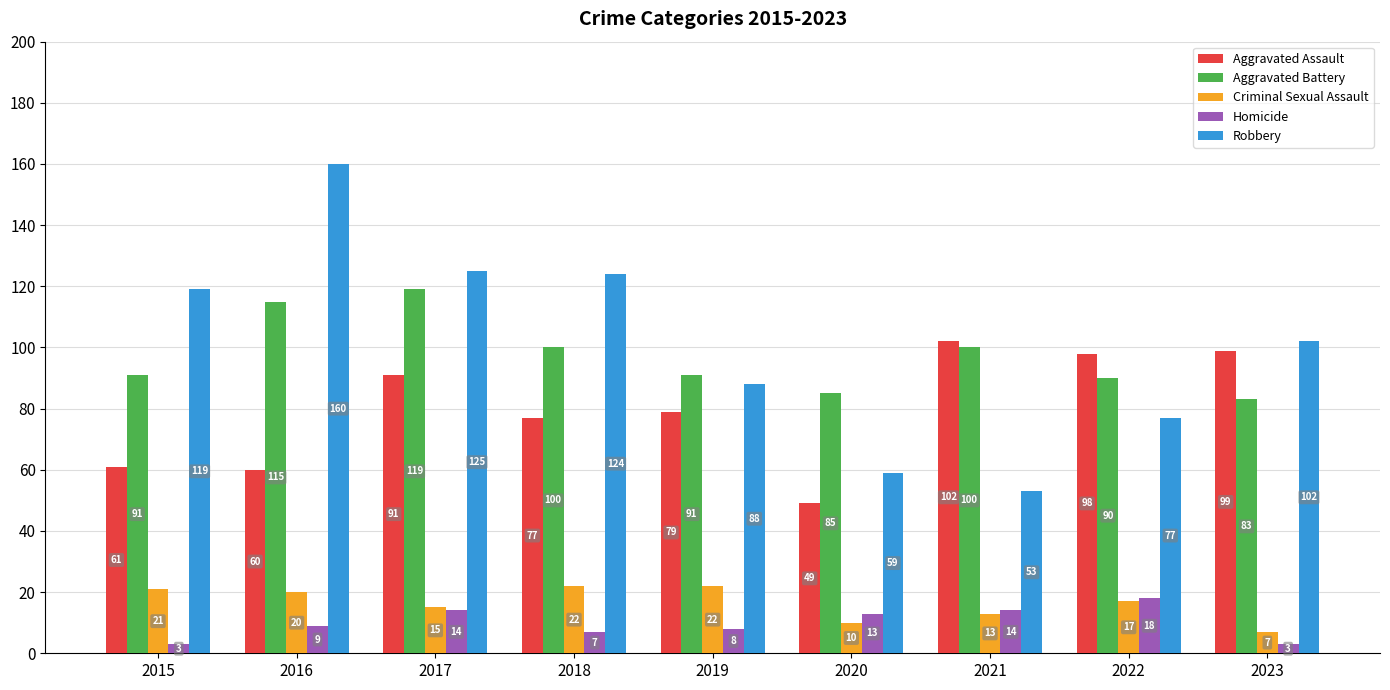

At 2021, list the series in order from largest to smallest.

Aggravated Assault, Aggravated Battery, Robbery, Homicide, Criminal Sexual Assault